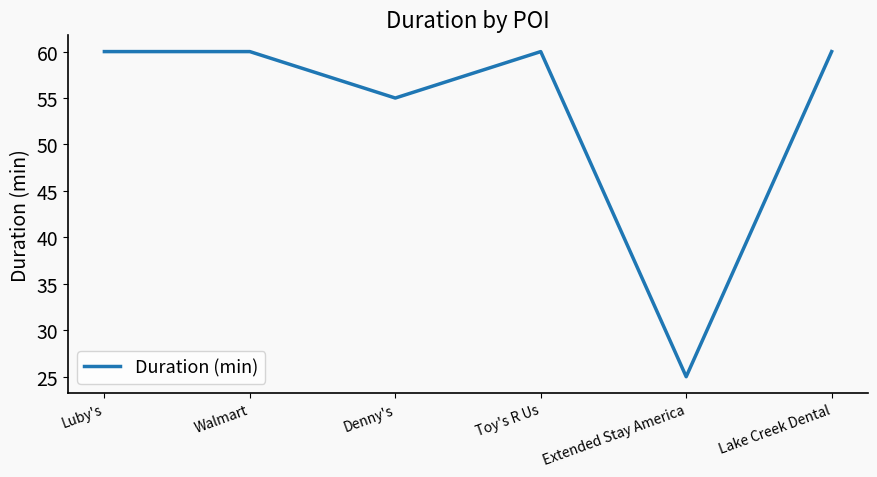

What is the average value?

53